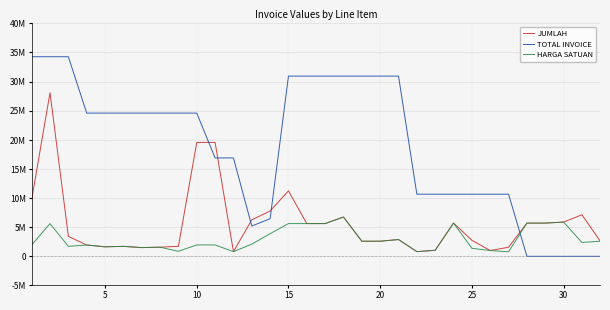

What are all the series names shown in the legend?

JUMLAH, TOTAL INVOICE, HARGA SATUAN